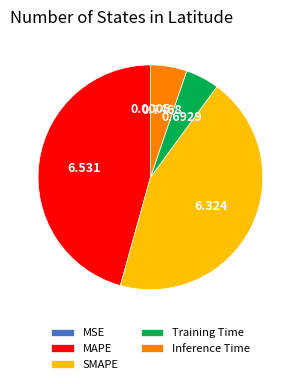

What is the largest slice in the pie chart?

MAPE